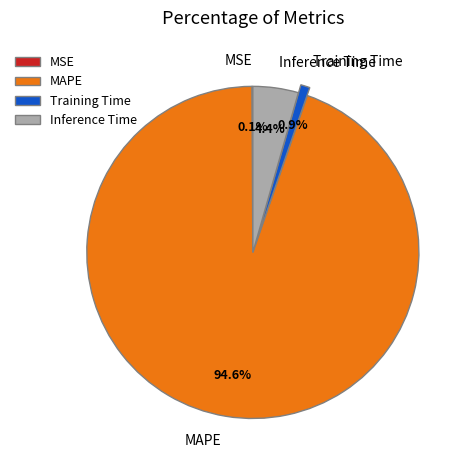

Which has a higher value, MAPE or Training Time?

MAPE